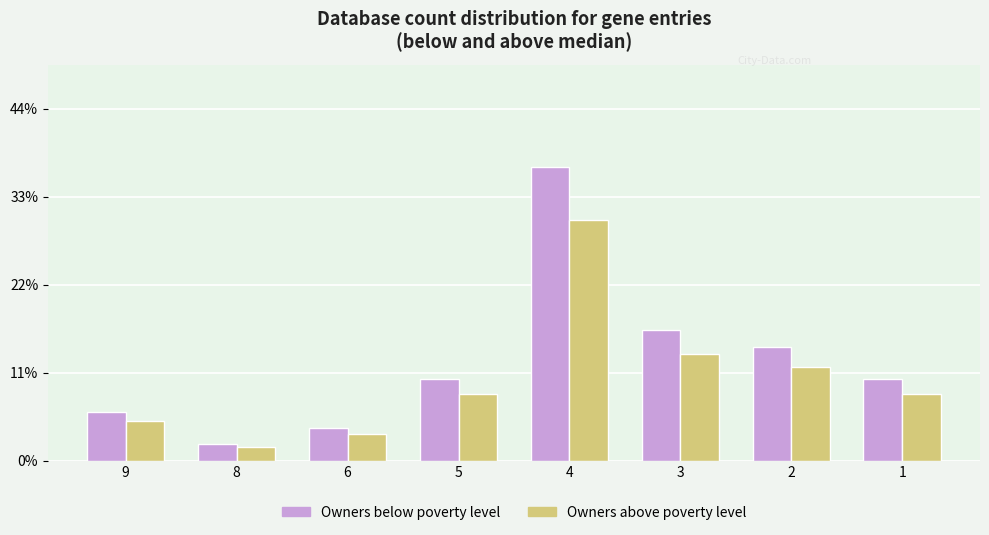

Reading left to right, transcribe all the data shown in this chart.

Owners below poverty level: 9=0.1	8=0.0	6=0.0	5=0.1	4=0.4	3=0.2	2=0.1	1=0.1
Owners above poverty level: 9=0.1	8=0.0	6=0.0	5=0.1	4=0.3	3=0.1	2=0.1	1=0.1